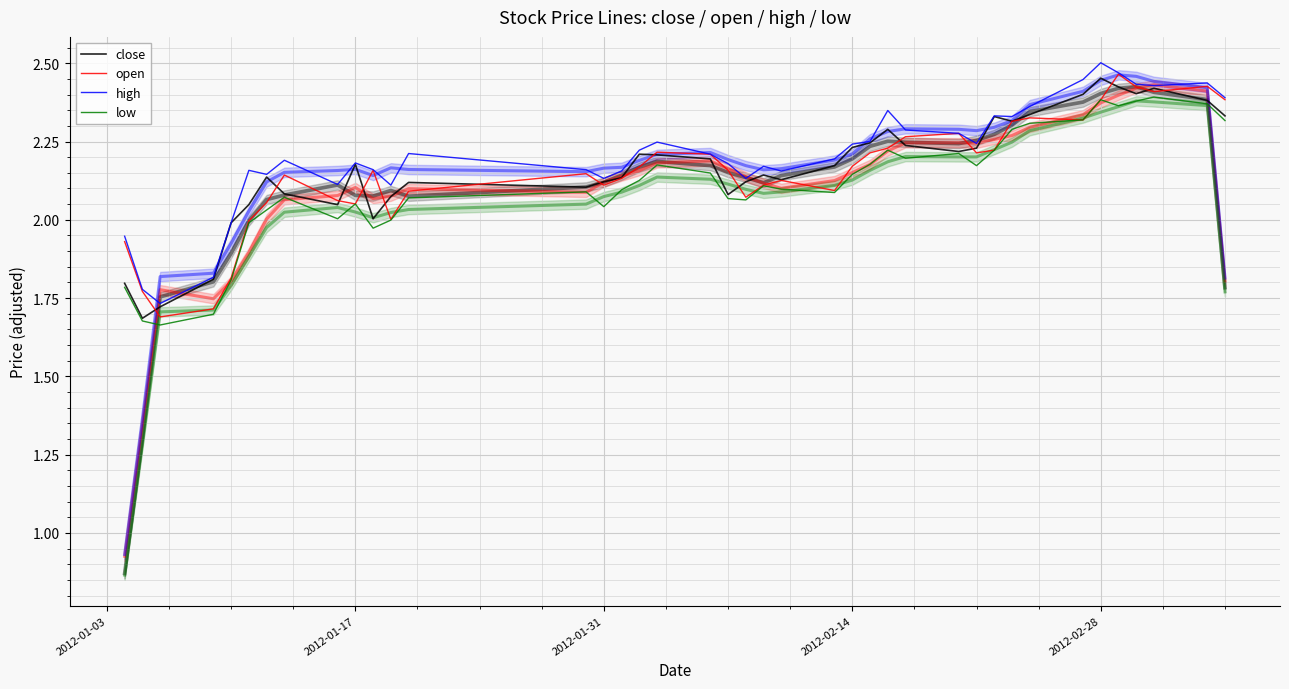

What are all the series names shown in the legend?

close, open, high, low